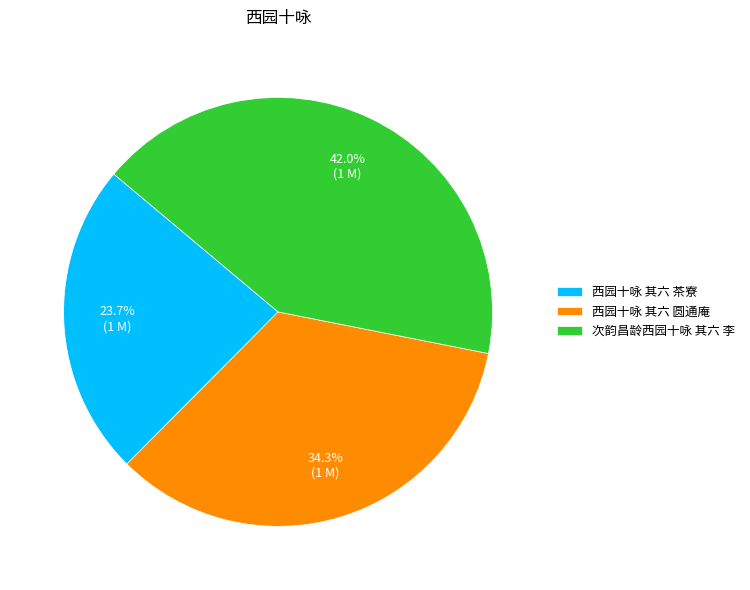

Which category has the smallest portion of the pie?

西园十咏 其六 茶寮